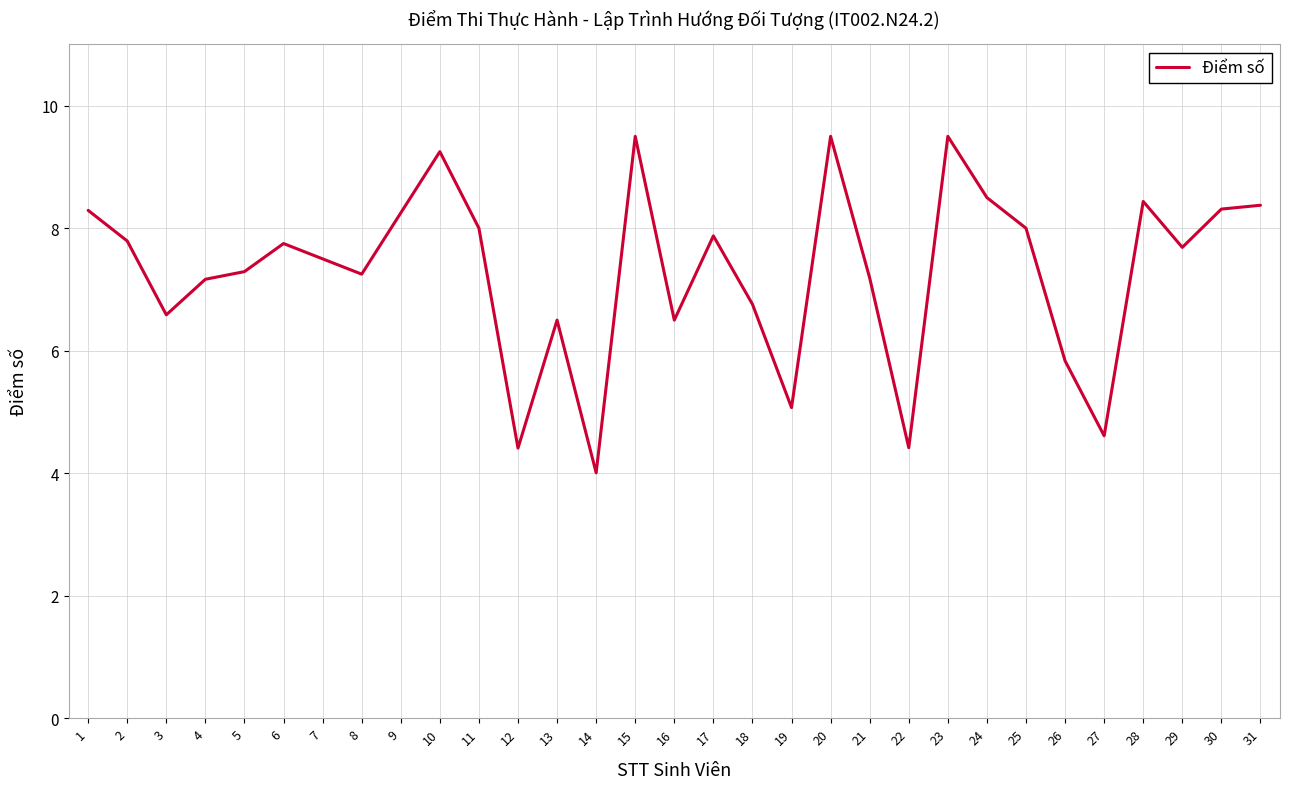

What is the maximum value shown in the chart?

9.5